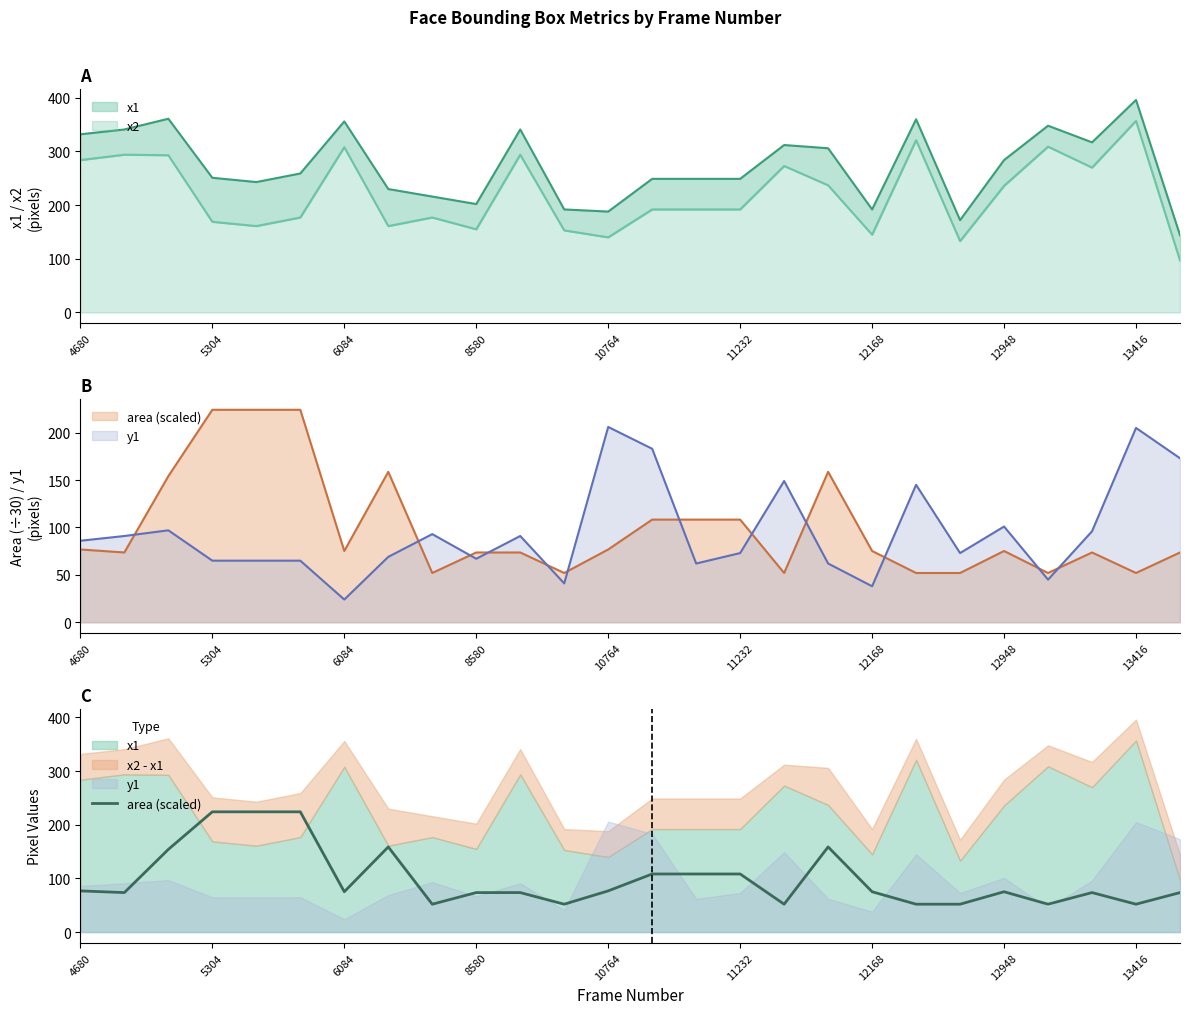

How many values exceed 75?

14